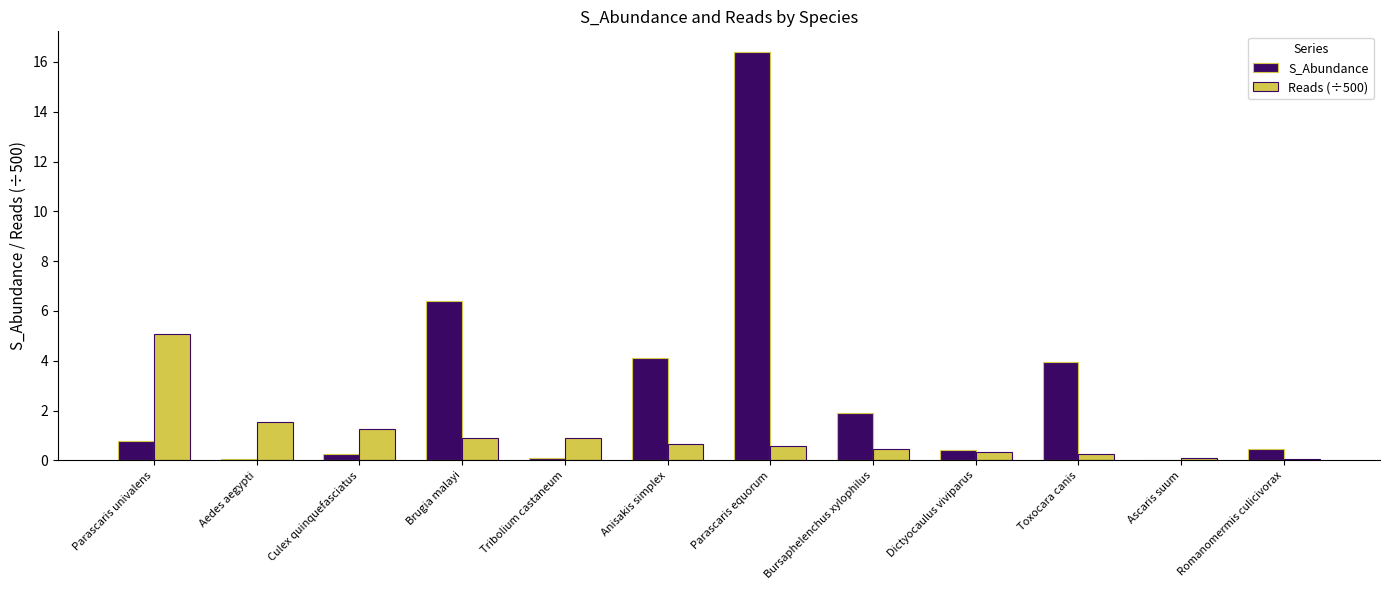

What is the average value of the S_Abundance series?

2.9